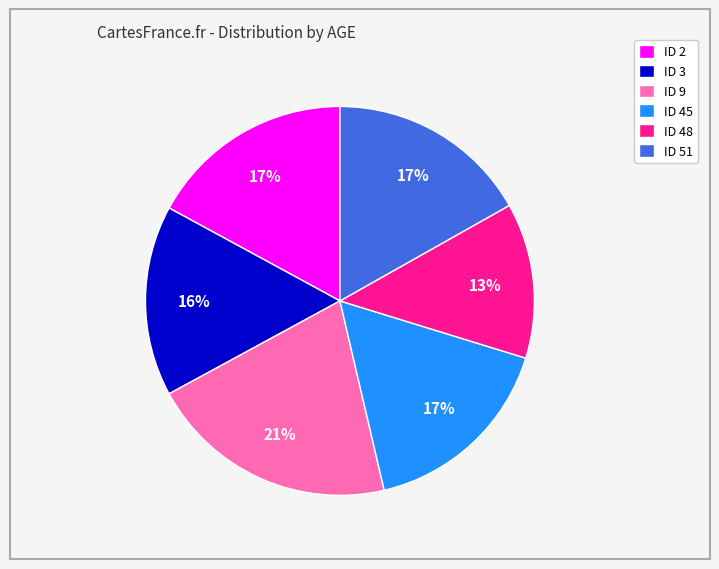

What percentage is the ID 45 slice, to the nearest percent?

17%